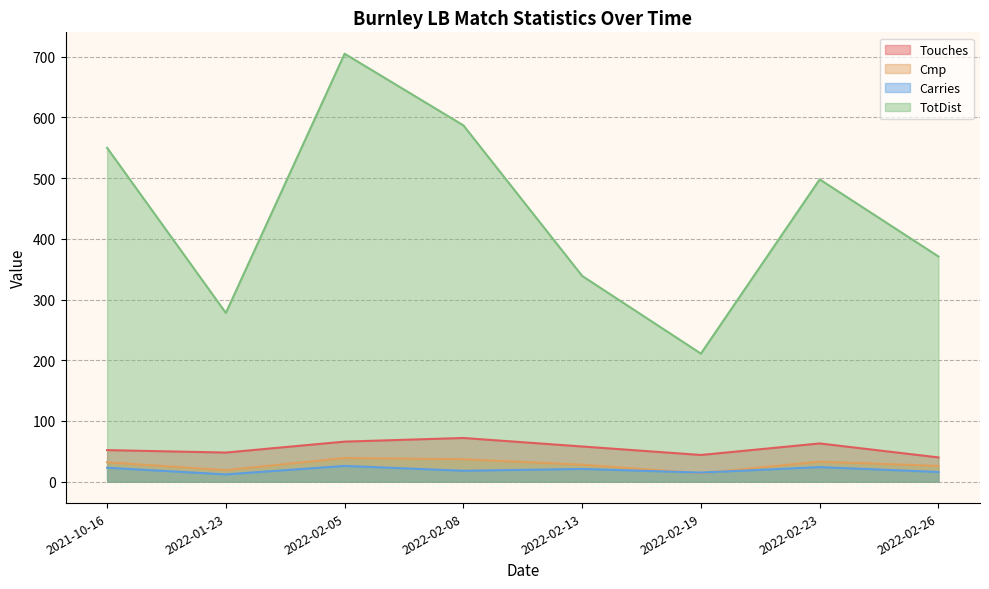

Which series changed the most between 2022-01-23 and 2022-02-13?

TotDist